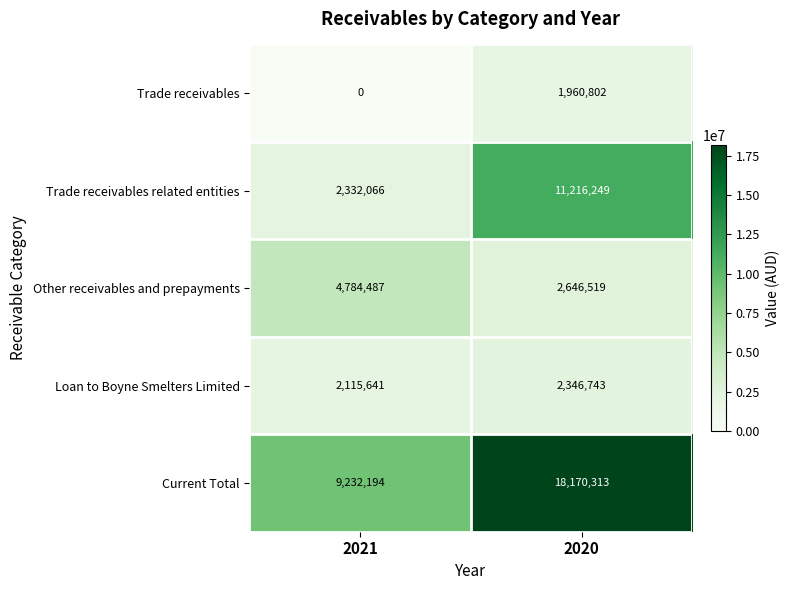

At which label does Trade receivables related entities reach its minimum?

2021